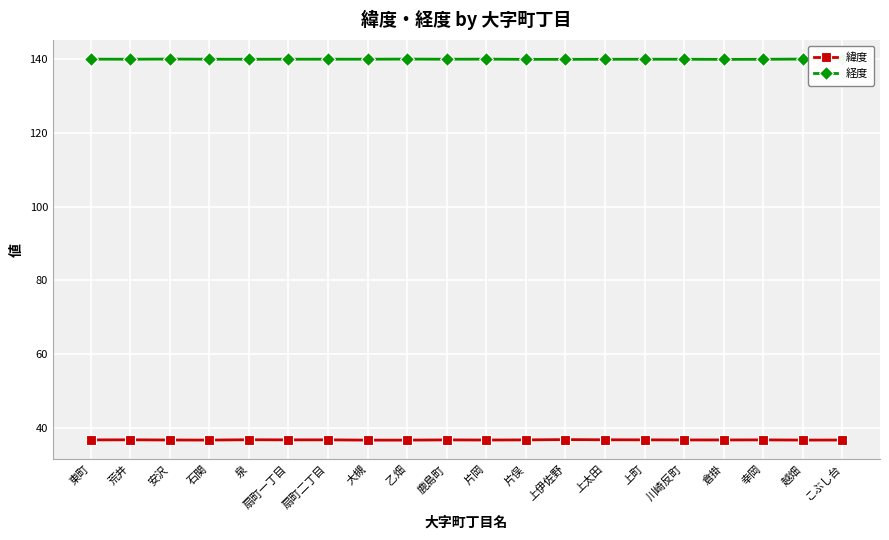

What is the label of the 10th point from the left?

鹿島町